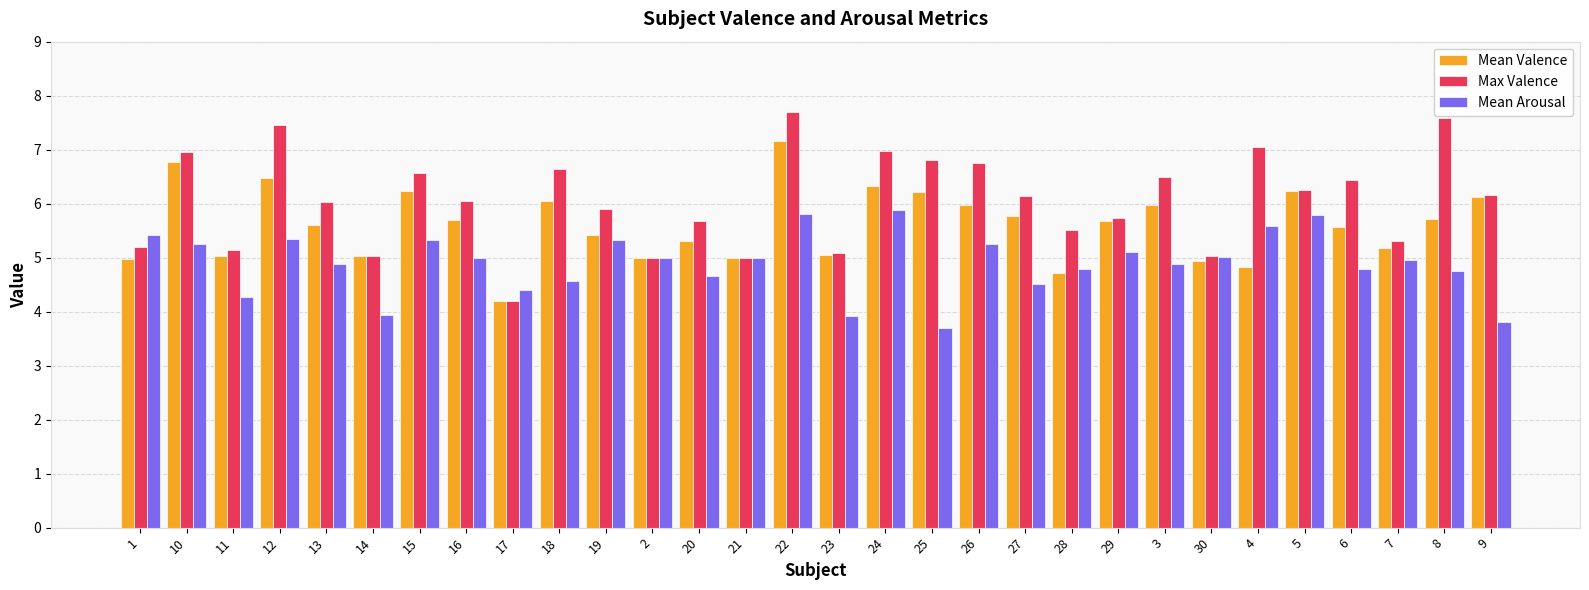

Is it true that Max Valence equals 6.6 at 15?

True